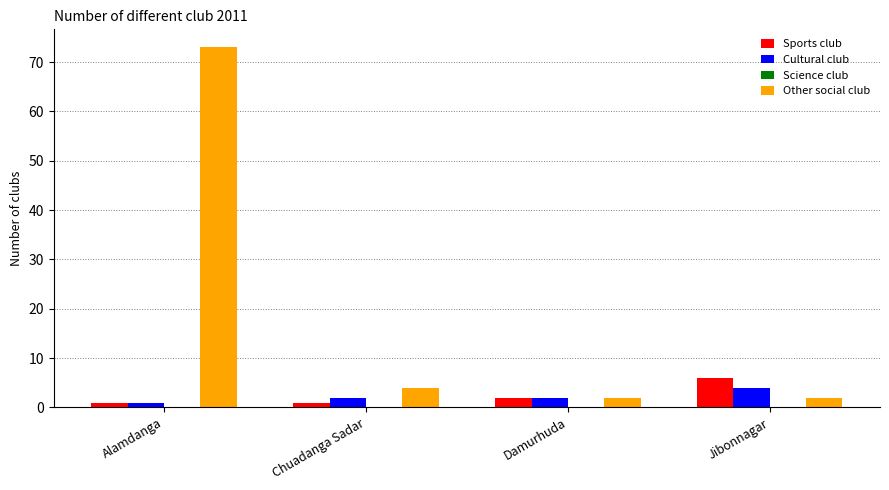

Between Alamdanga and Damurhuda, which series saw the biggest shift?

Other social club